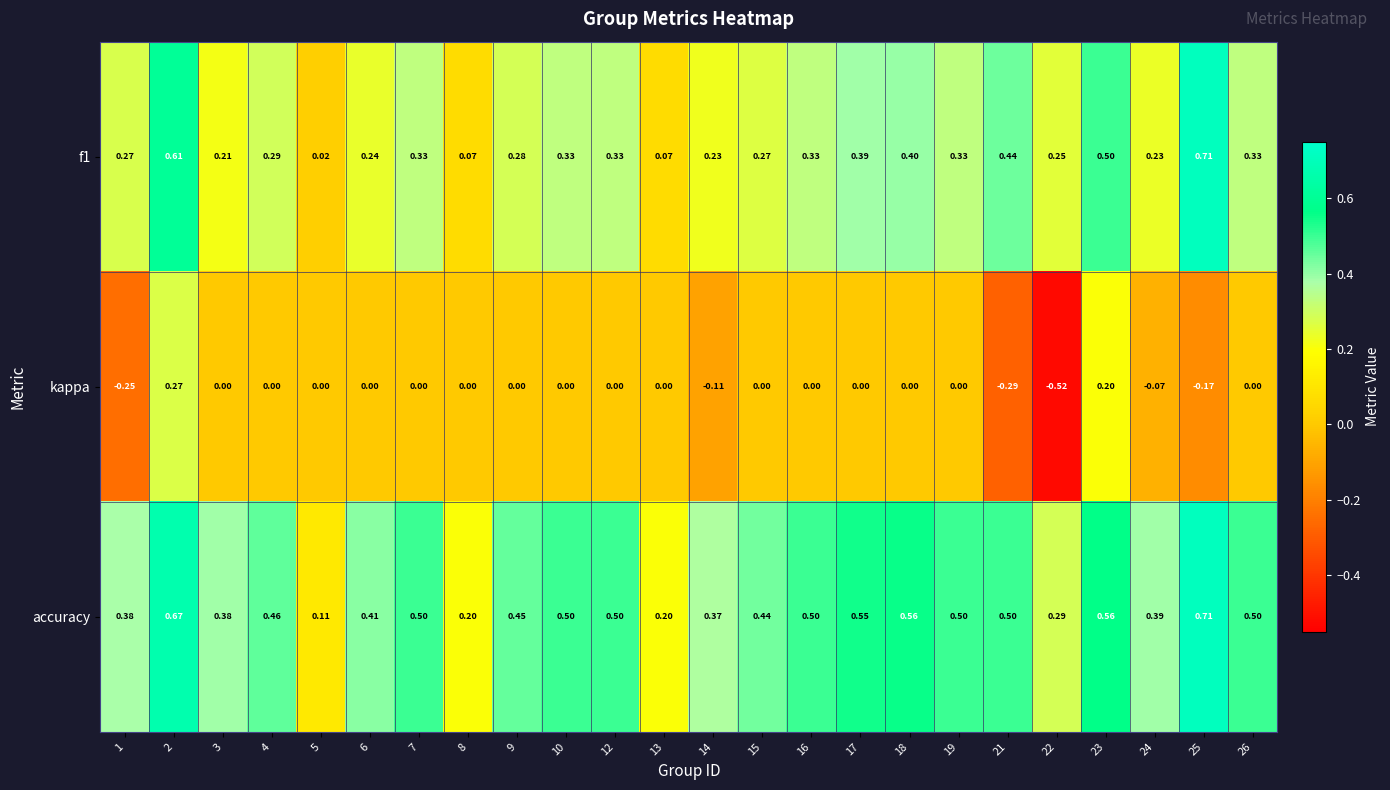

Which series has the largest range (max minus min)?

kappa